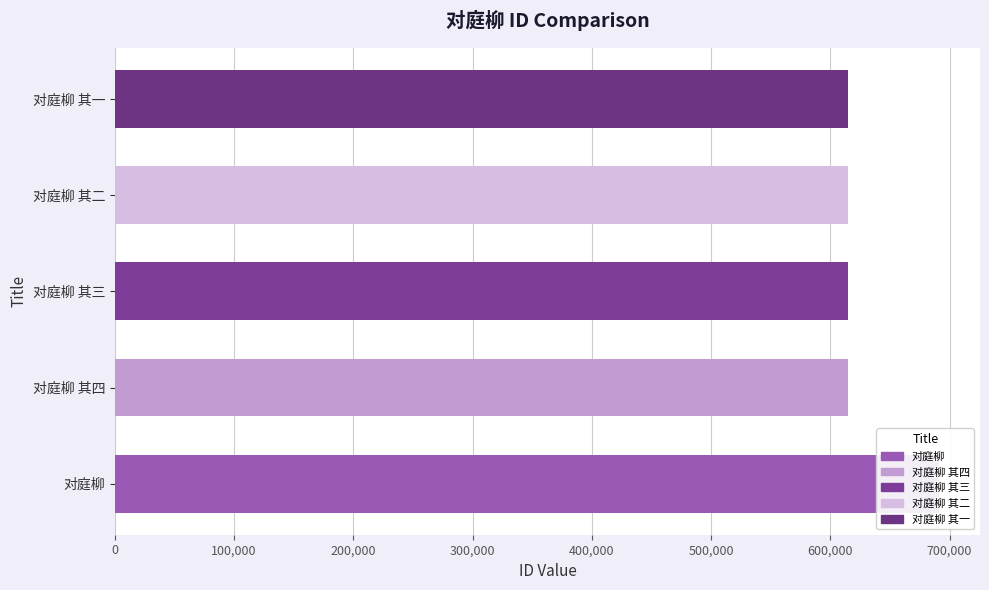

What is the approximate value at 对庭柳 其二, to the nearest 100?

614500